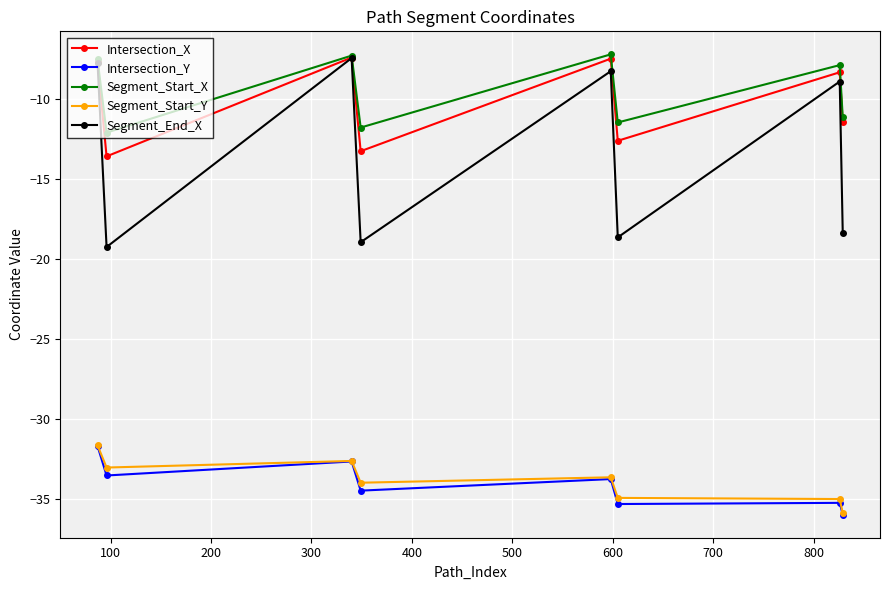

What is the lowest value of the Intersection_X series?

-13.6